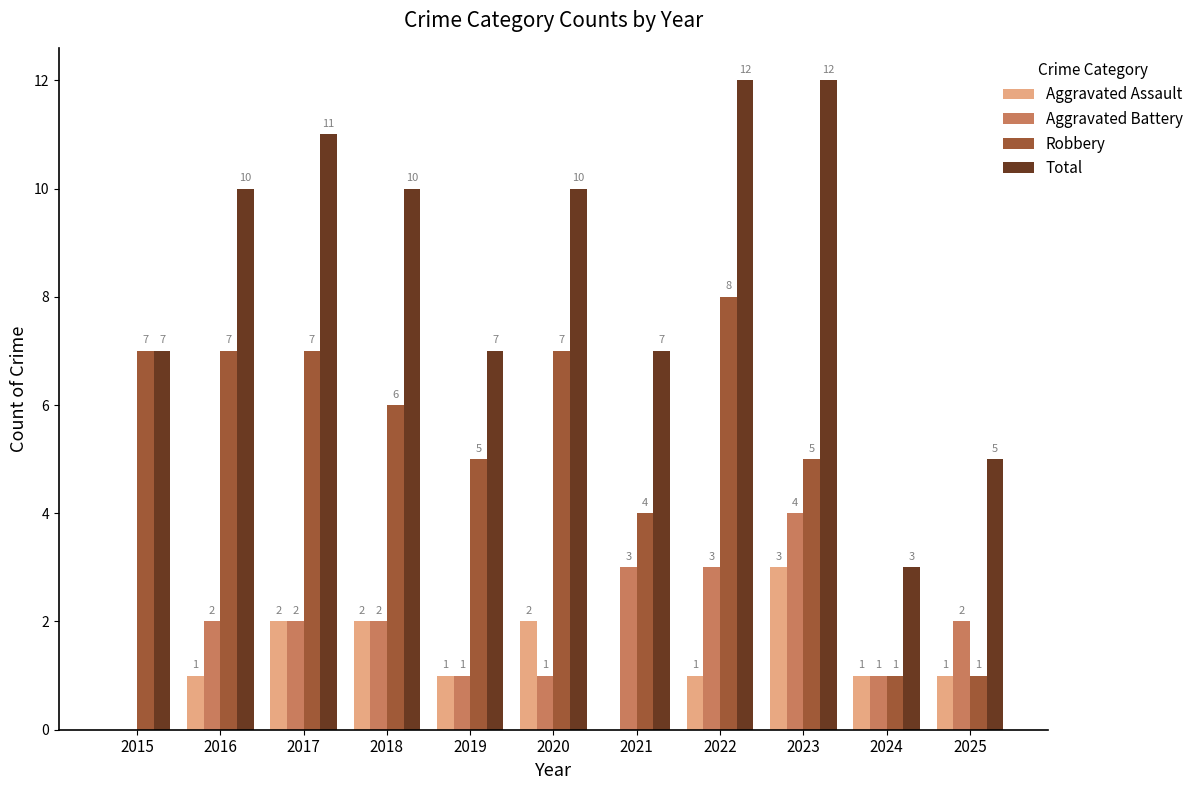

True or false: Aggravated Battery has a value of 1 at 2016.

False